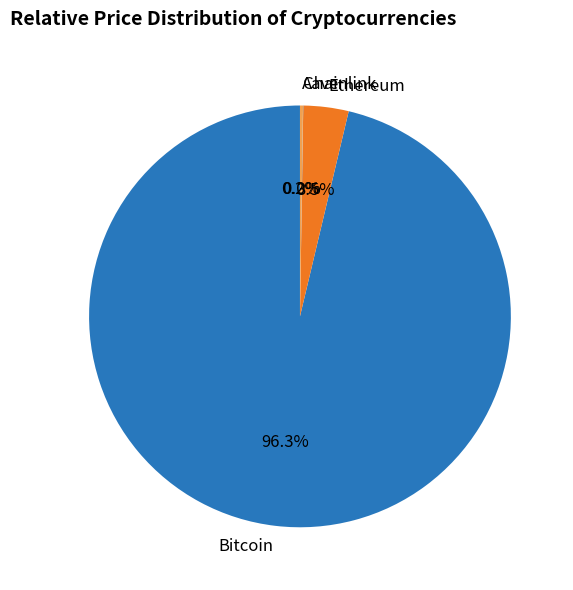

Which category has the biggest portion of the pie?

Bitcoin